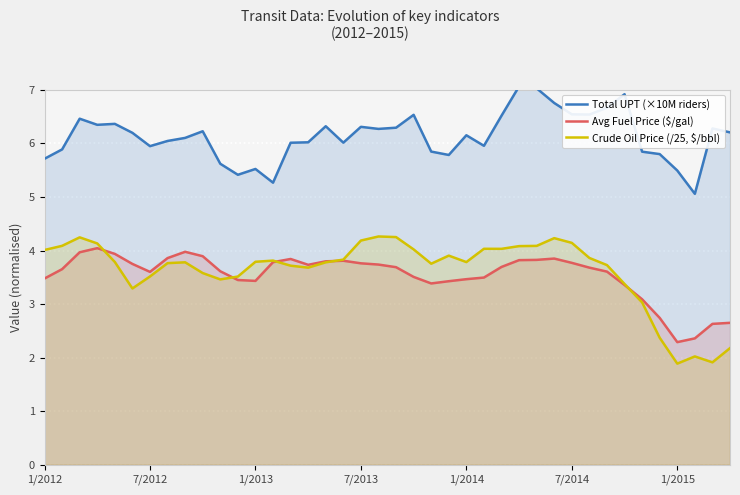

At which category does the chart reach its peak across all series?

27